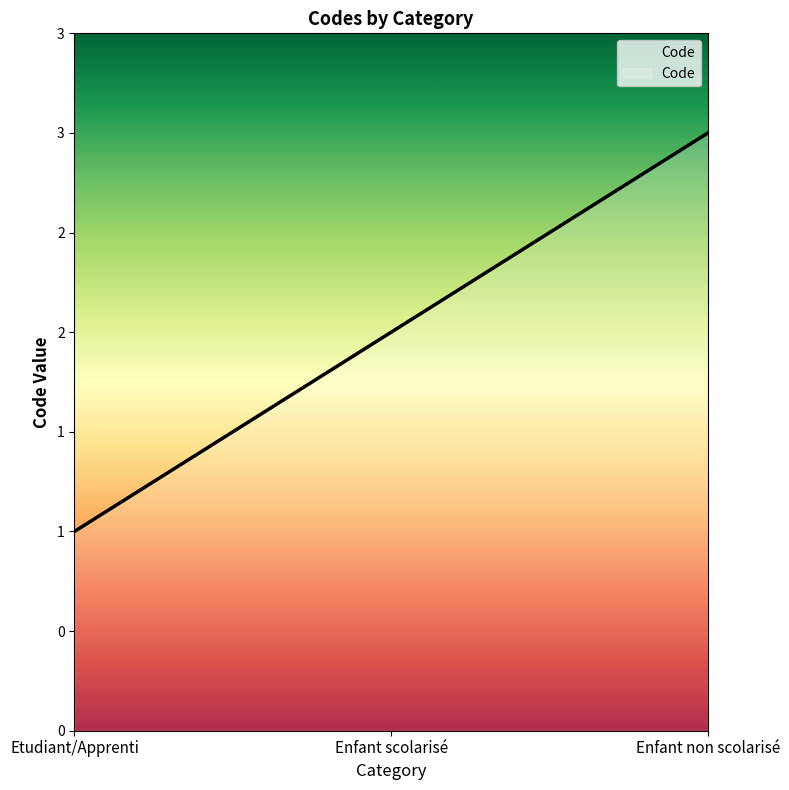

At which label is the value closest to 2?

Enfant scolarisé